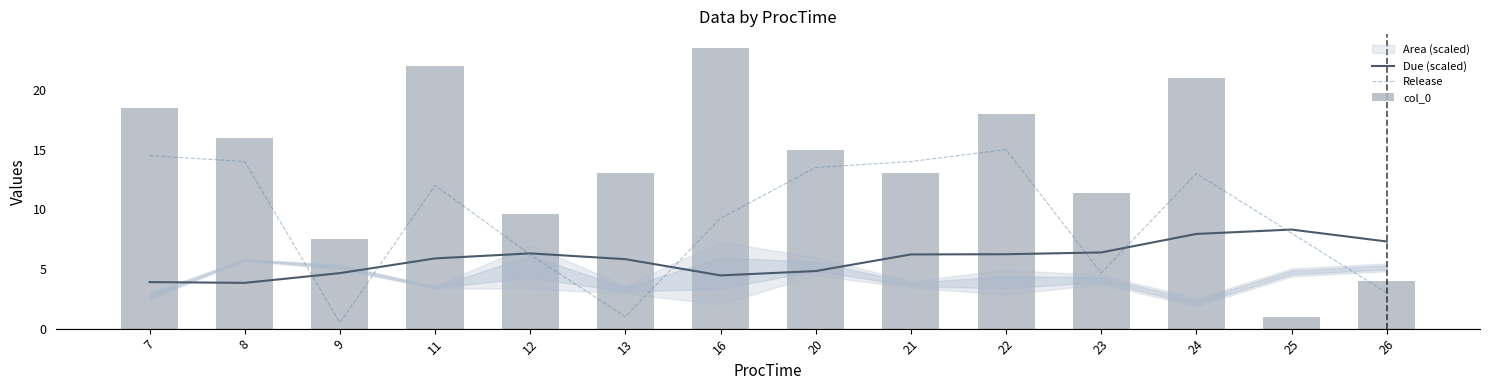

Is it true that Due (scaled) equals 8.3 at 25?

True